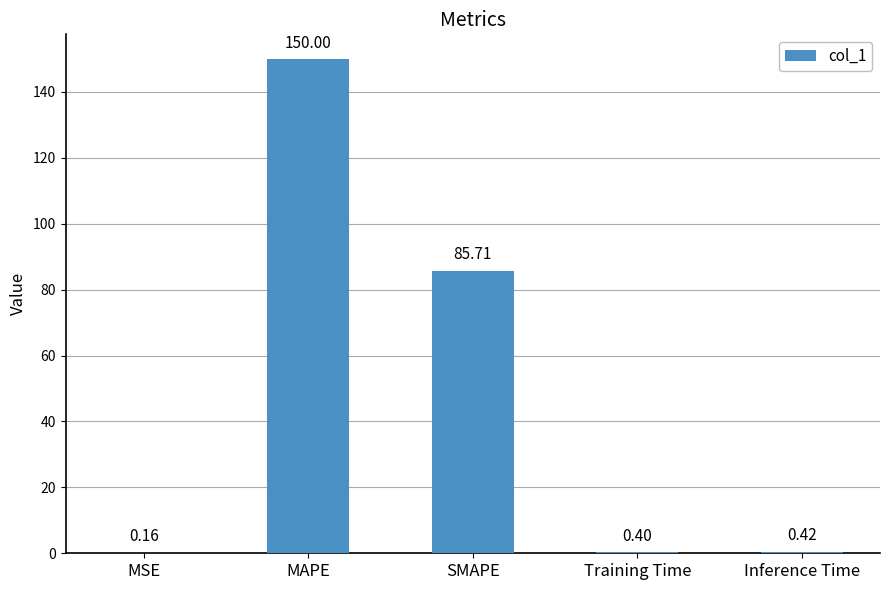

What is the maximum value shown in the chart?

150.0